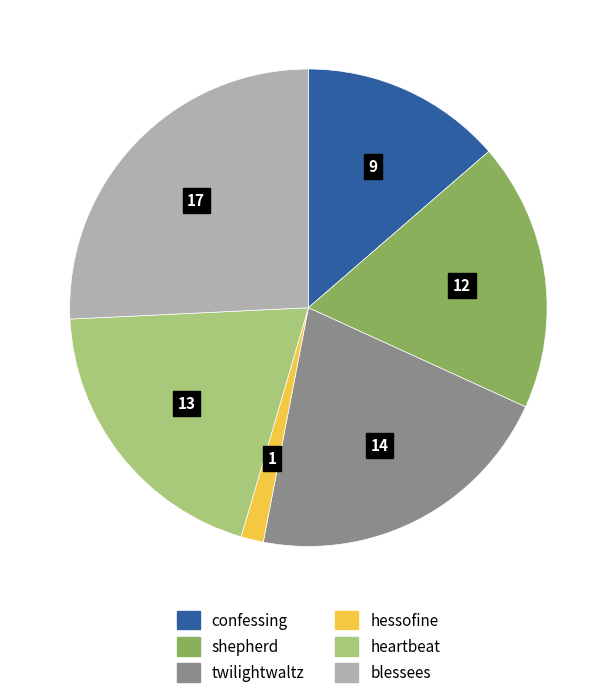

Does any single category account for the majority?

No